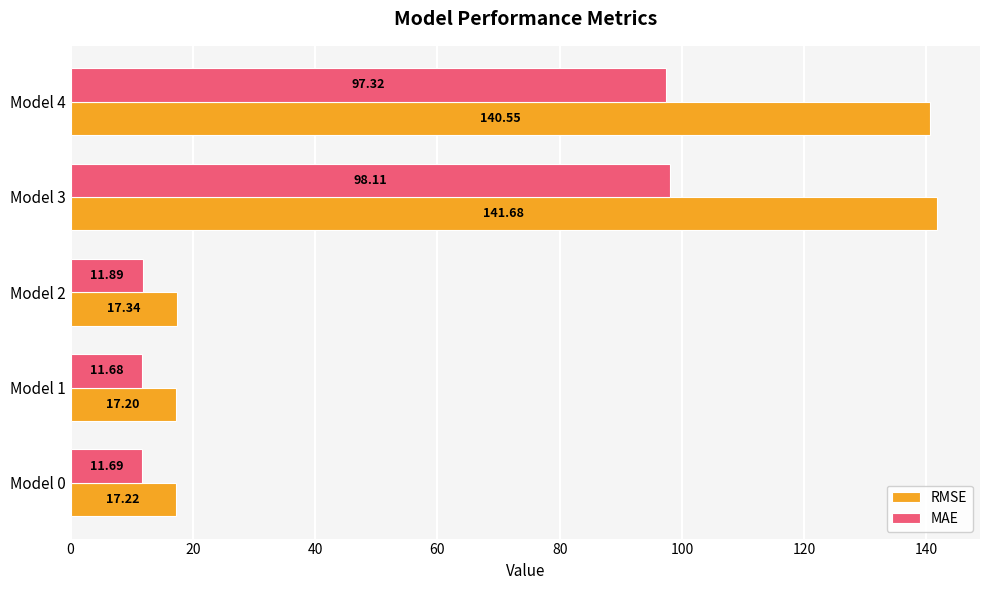

At which label does RMSE reach its minimum?

Model 1